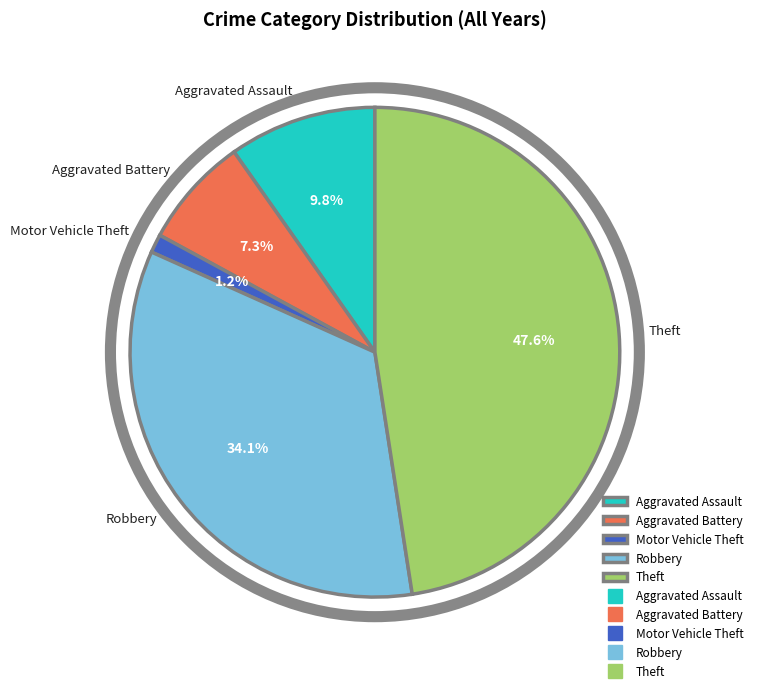

Which slice is the largest?

Theft